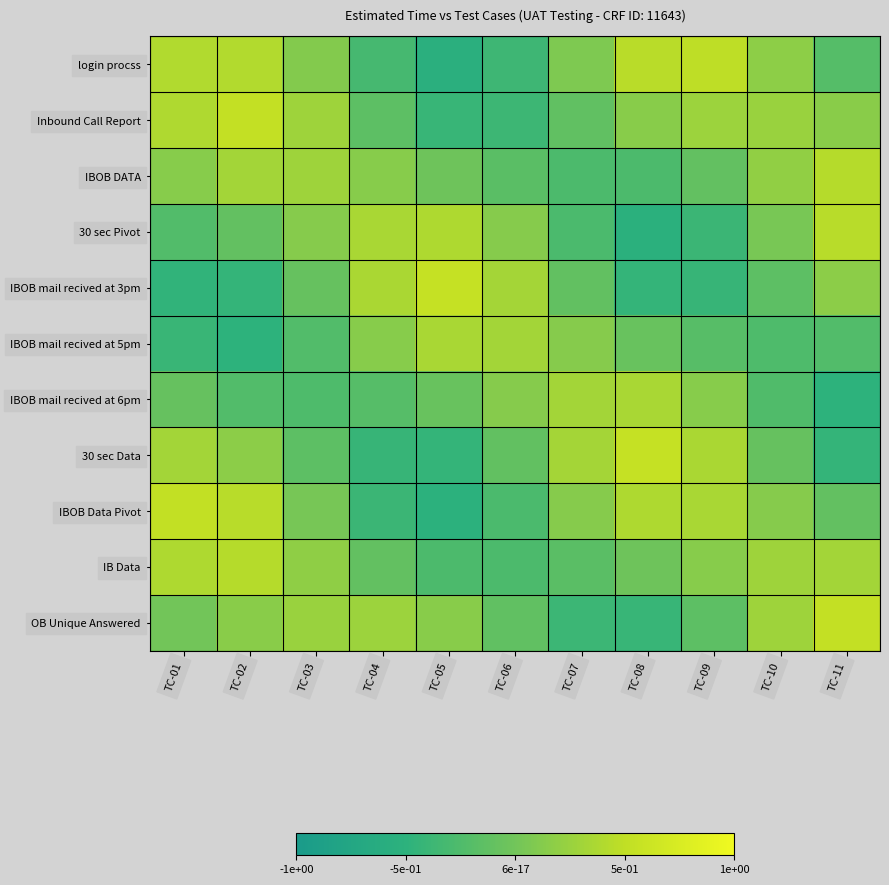

List the series in order of their peak value, highest first.

30 sec Data, IBOB mail recived at 3pm, OB Unique Answered, Inbound Call Report, IBOB Data Pivot, login procss, 30 sec Pivot, IBOB DATA, IB Data, IBOB mail recived at 6pm, IBOB mail recived at 5pm